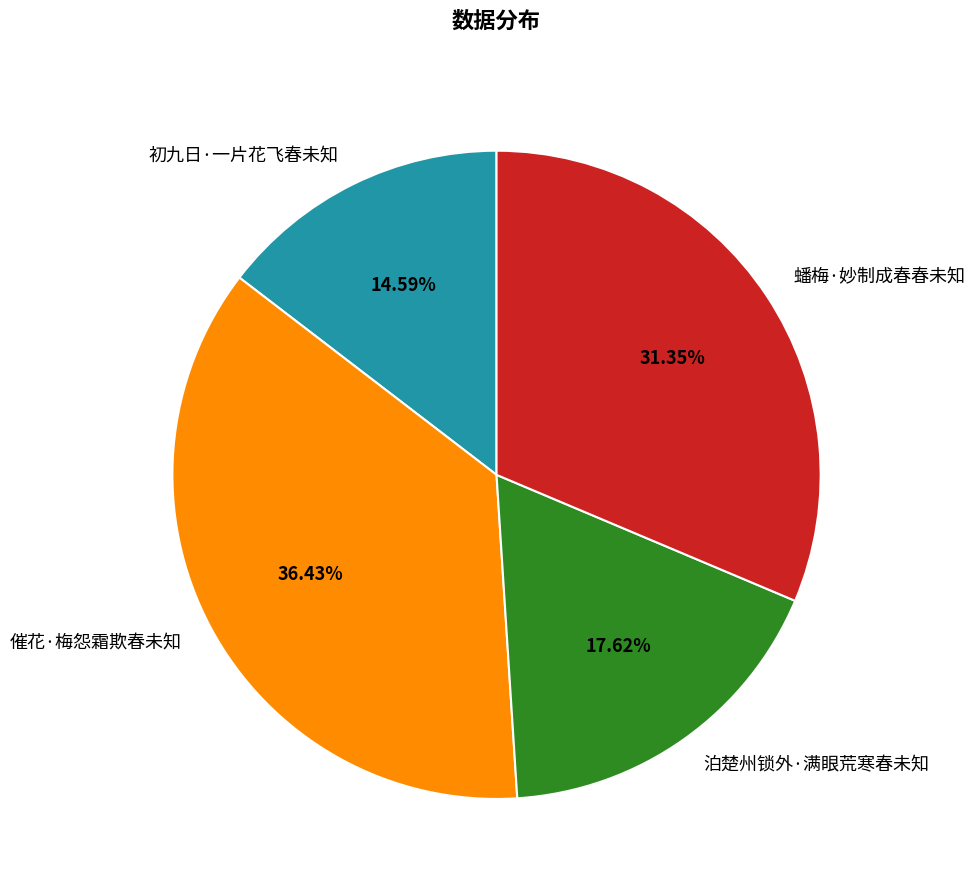

Between 初九日·一片花飞春未知 and 催花·梅怨霜欺春未知, which is larger?

催花·梅怨霜欺春未知